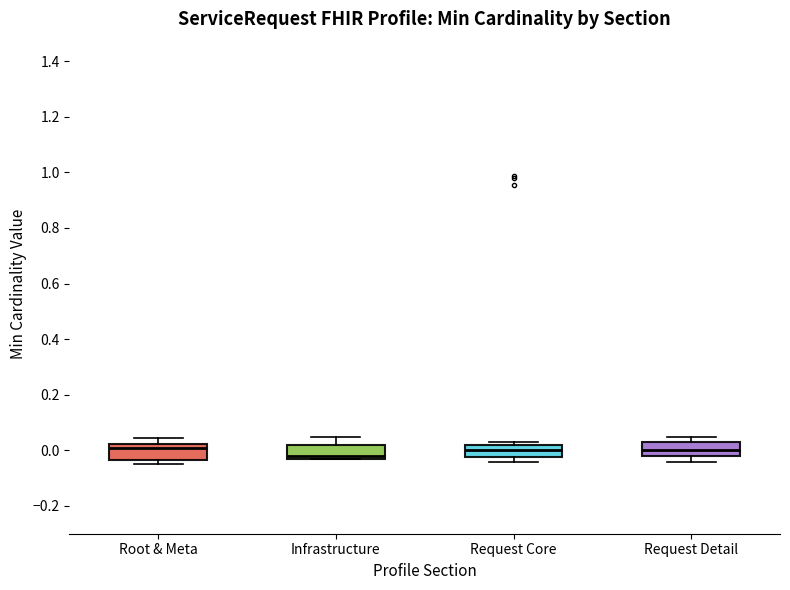

Reading left to right, transcribe this box plot: for each box, give where its median line is, the range the box spans, and where its two whiskers end, as read against the y-axis. The values are not printed on the chart, so give them approximately, as read against the axis.

Root & Meta: median 0.00, box -0.04 to 0.02, whiskers -0.04 (just below the box's lower edge) to 0.04
Infrastructure: median -0.02, box -0.04 to 0.02, whiskers -0.04 to 0.04
Request Core: median 0.00, box -0.02 to 0.02, whiskers -0.04 to 0.02 (just above the box's upper edge)
Request Detail: median 0.00, box -0.02 to 0.04, whiskers -0.04 to 0.04 (just above the box's upper edge)